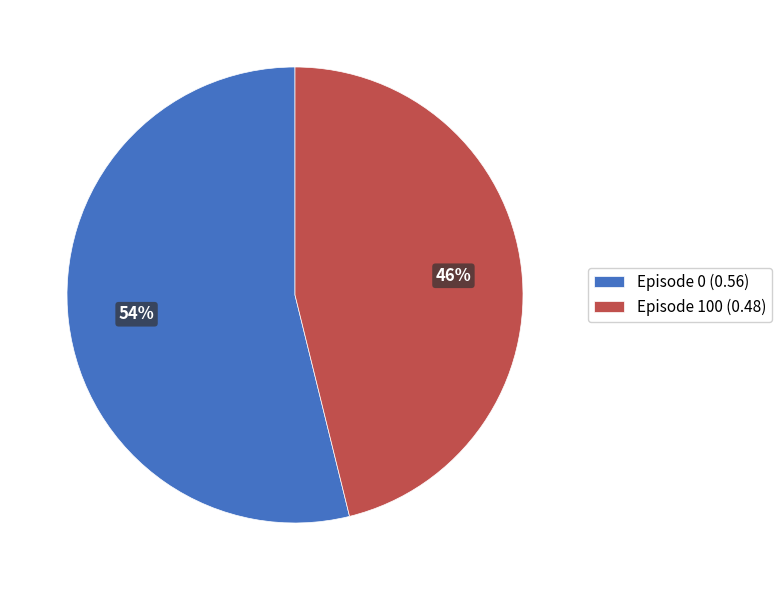

Is the sum of Episode 100 and Episode 0 greater than half?

Yes